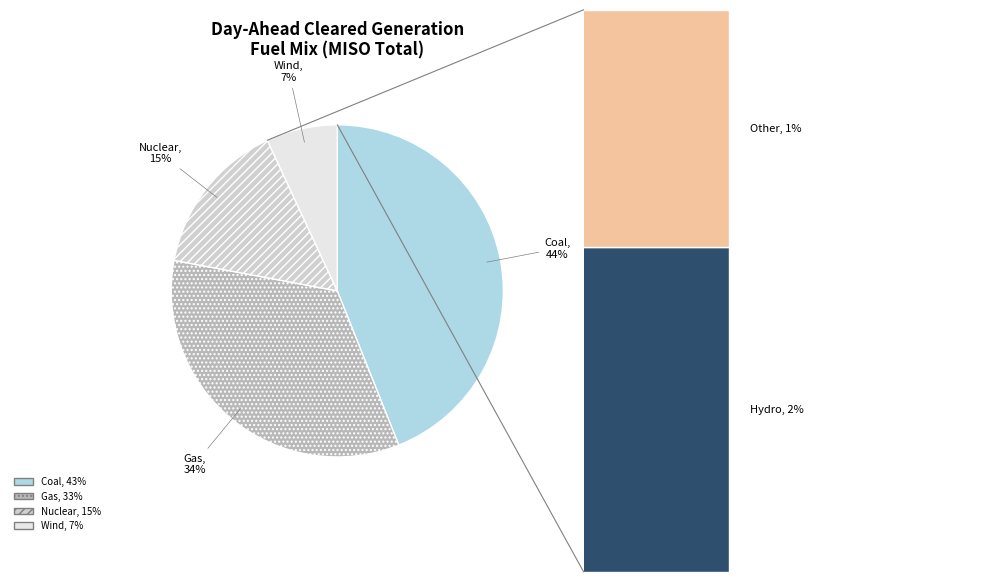

Which slice is the smallest?

Other